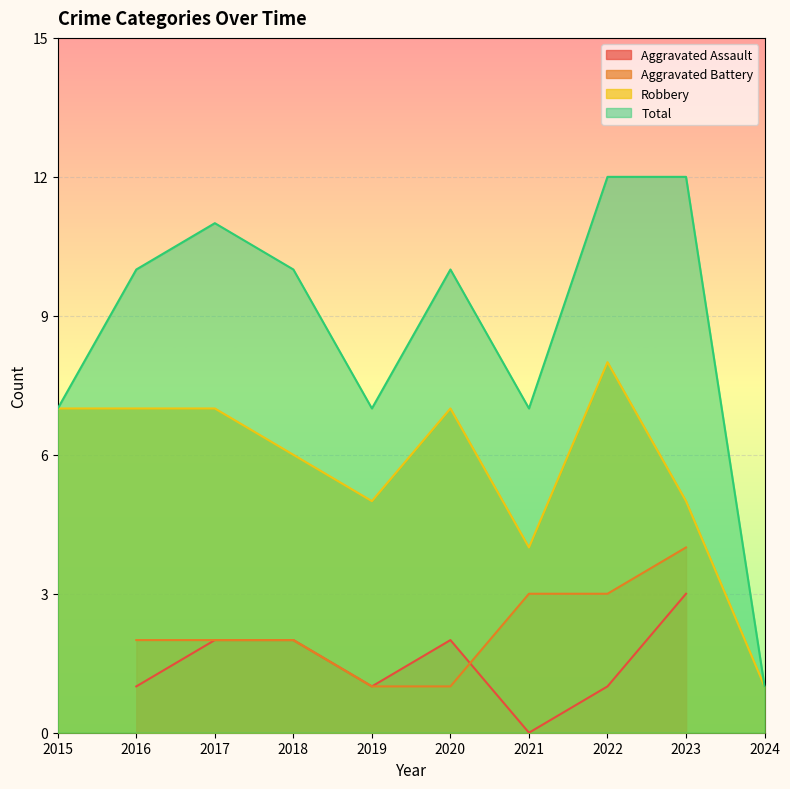

True or false: Total has a value of 10 at 2020.

True